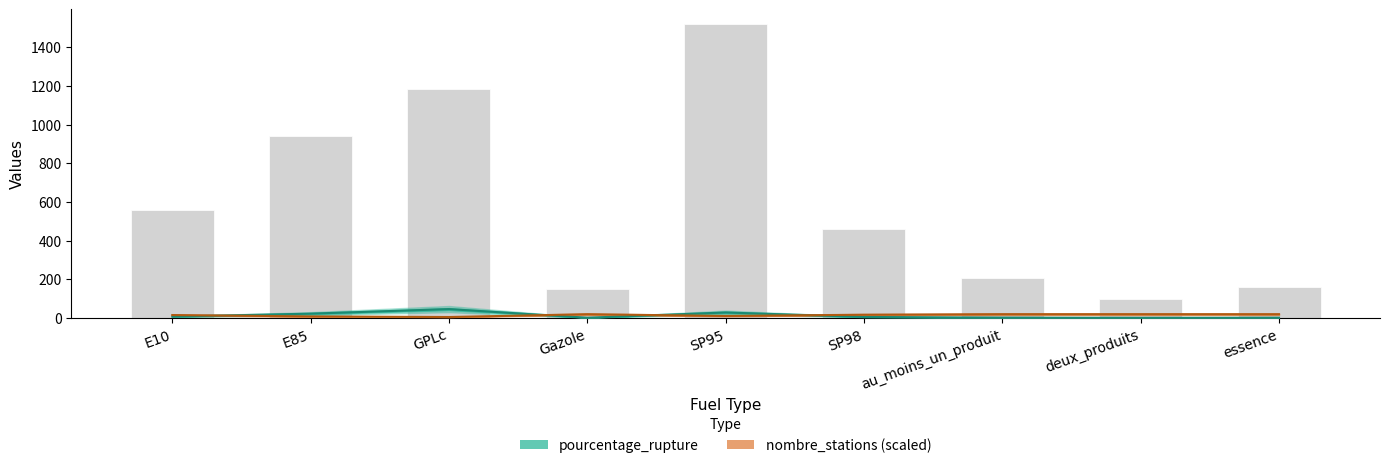

List the series in order of their overall mean, highest first.

nombre_stations, pourcentage_rupture